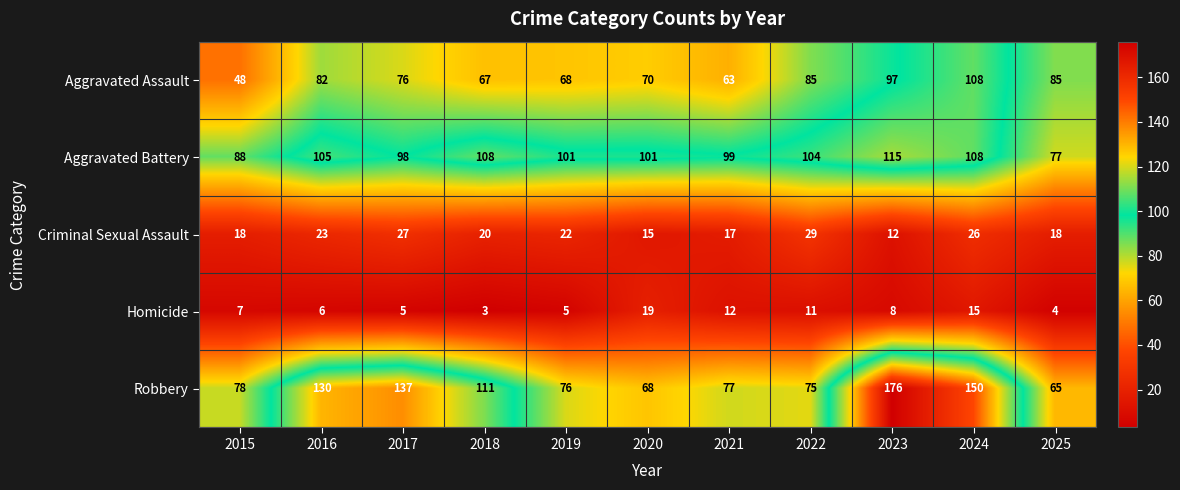

The Robbery series shows 137 at 2017. True or false?

True